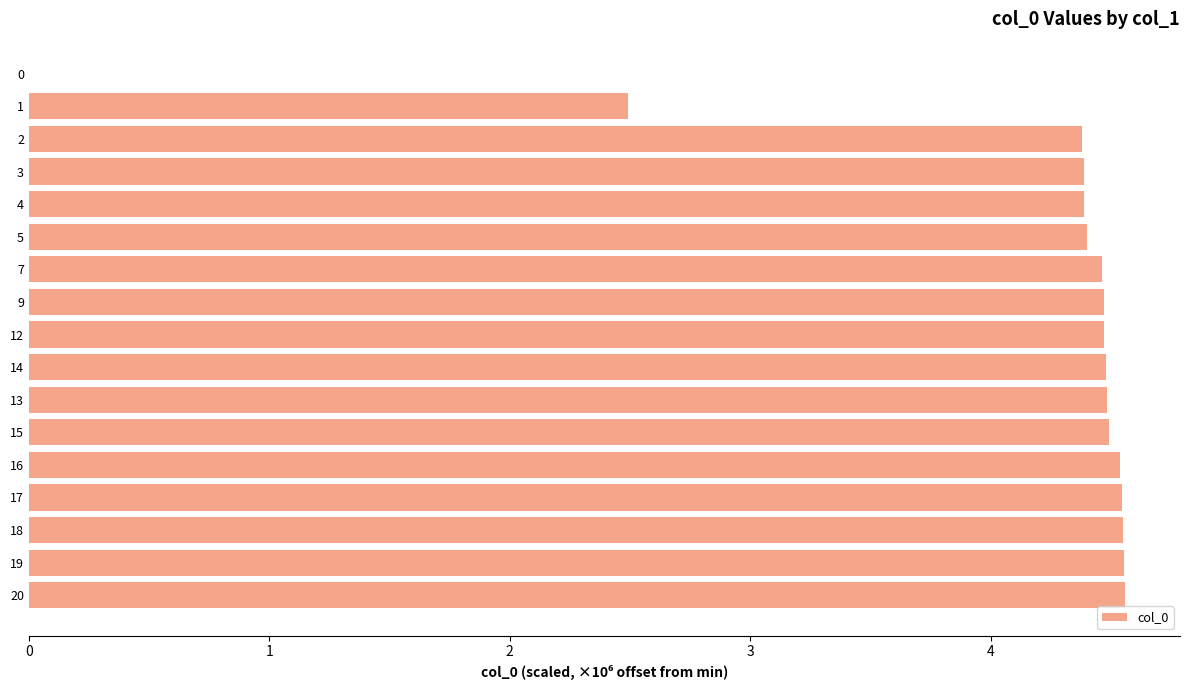

Read the value at 1.

2.5